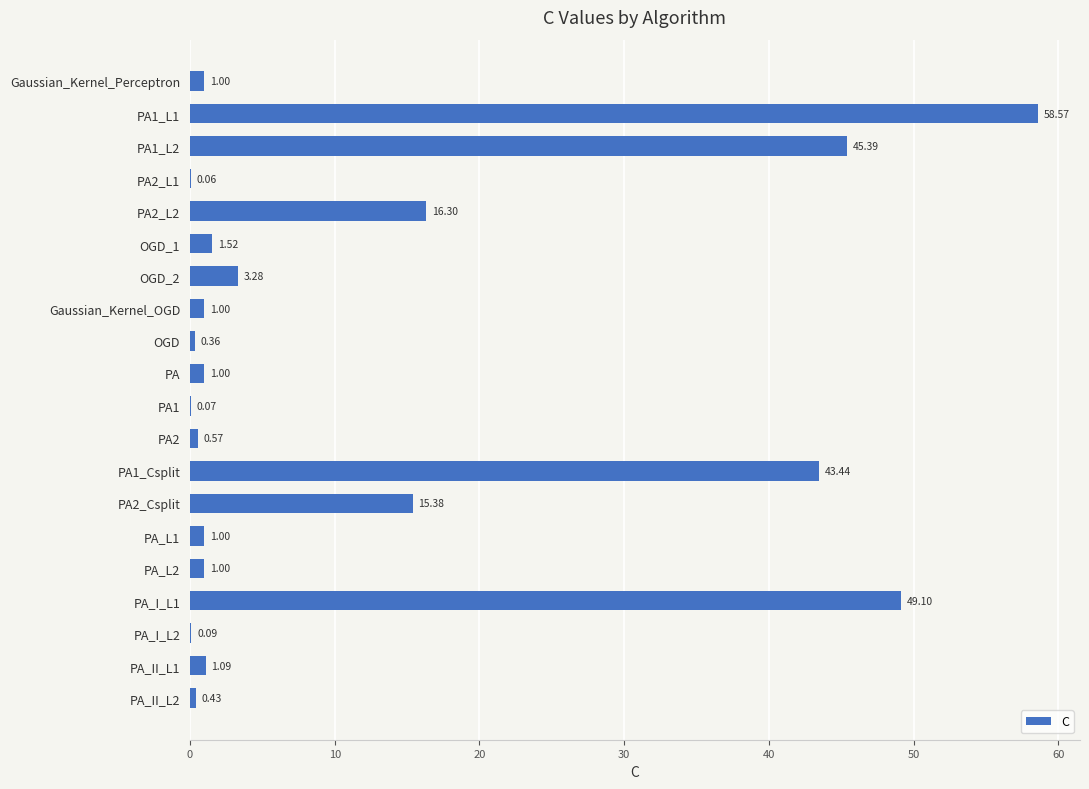

What is the greatest value displayed?

58.6